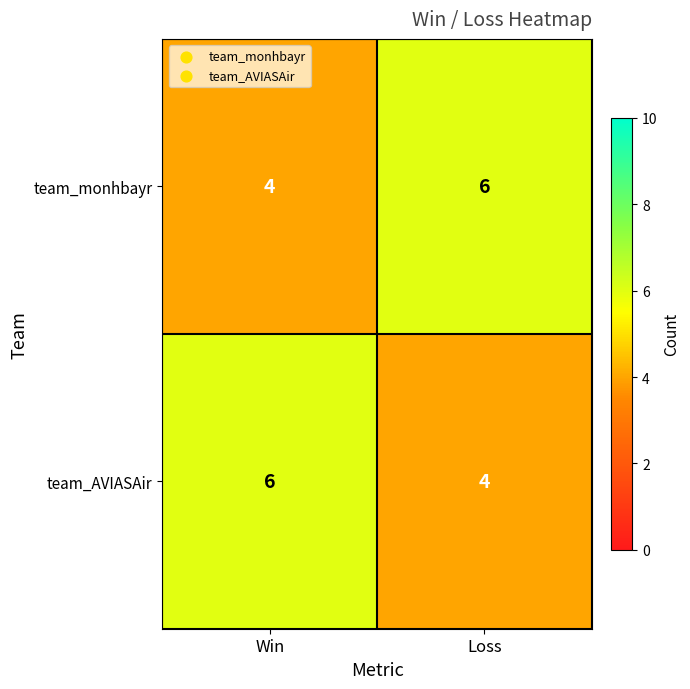

Is it true that team_monhbayr equals 4 at Win?

True